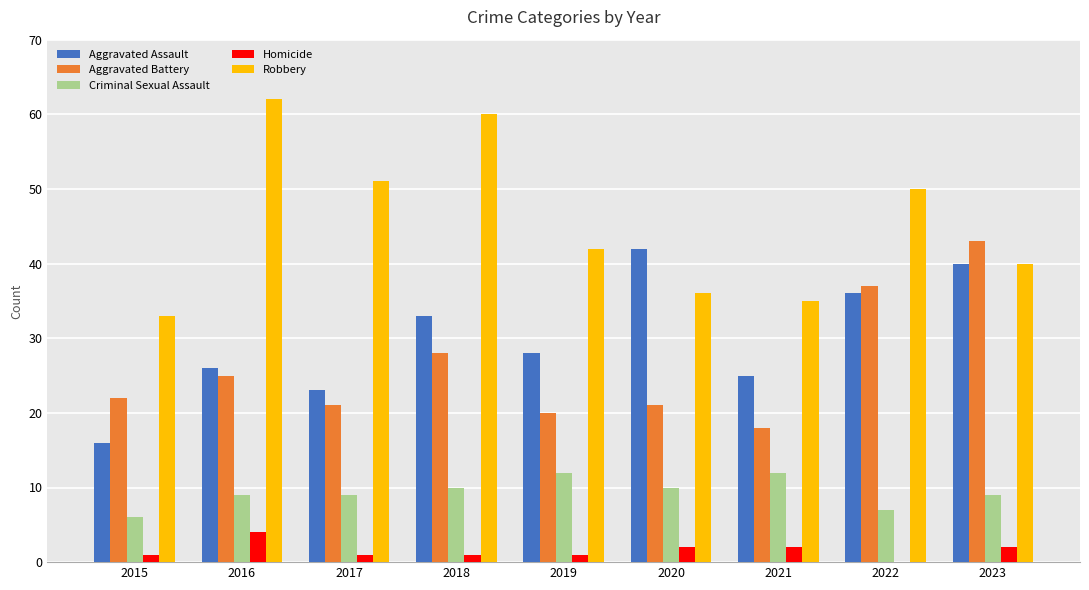

What is the maximum value for Robbery?

62